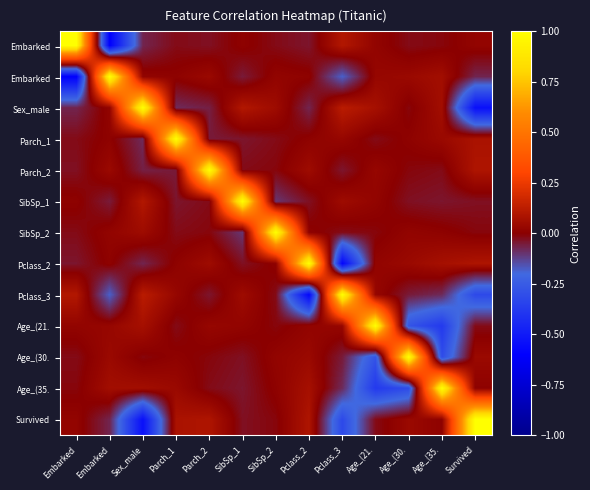

What is the maximum value shown in the chart?

1.0